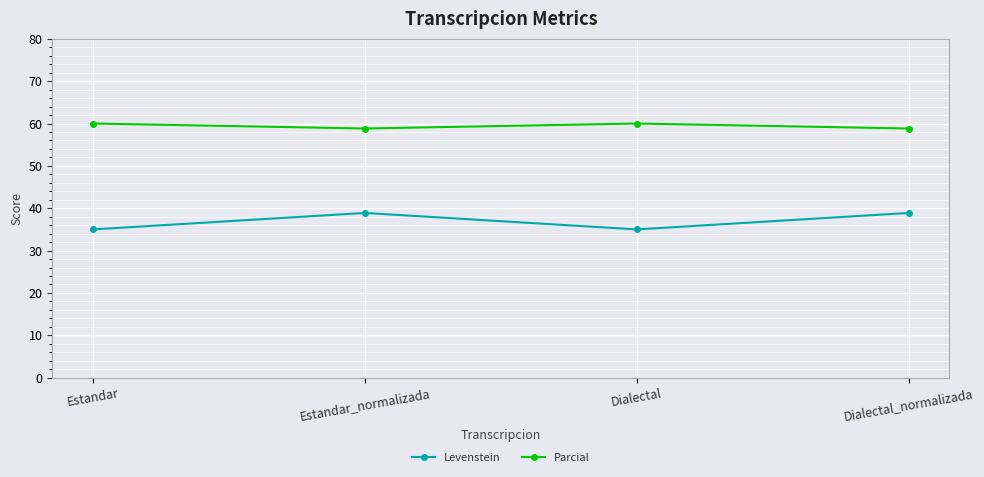

What is the difference between the highest and lowest values at Estandar?

25.0